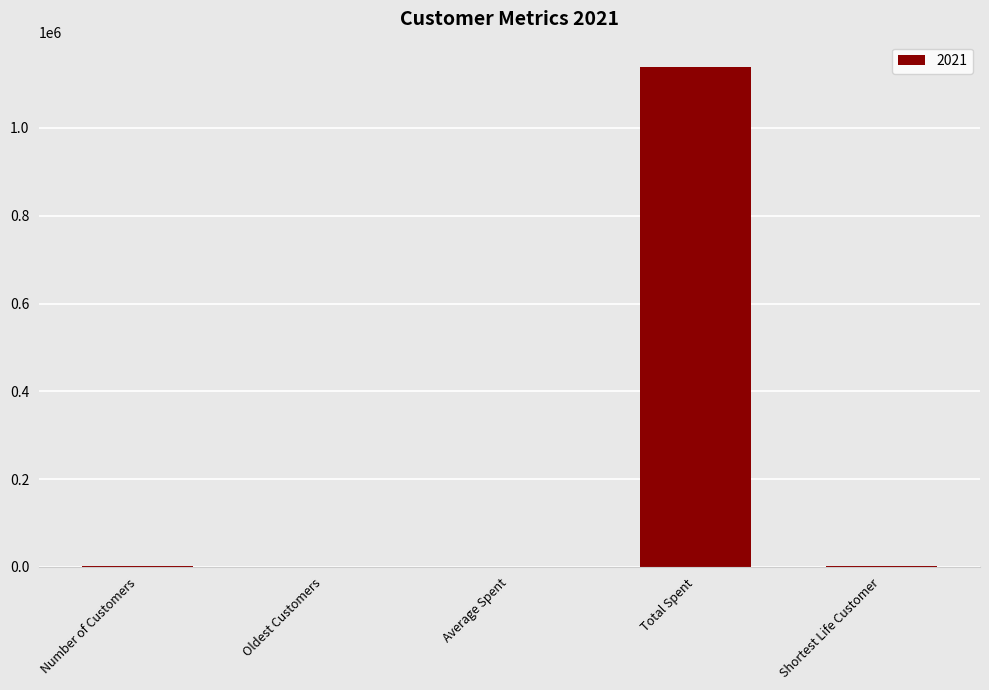

What value does the data have at Average Spent?

563.8